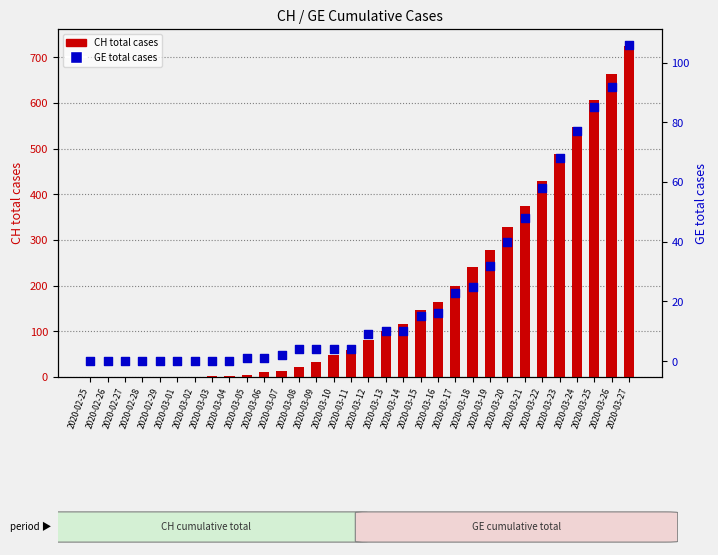

At how many categories does at least one series exceed 635?

2